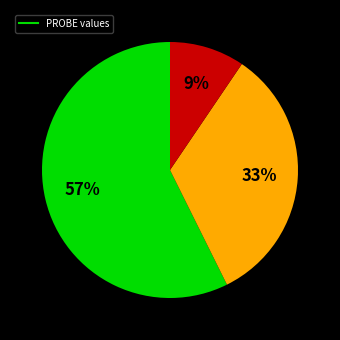

Is there a majority slice in this chart?

Yes